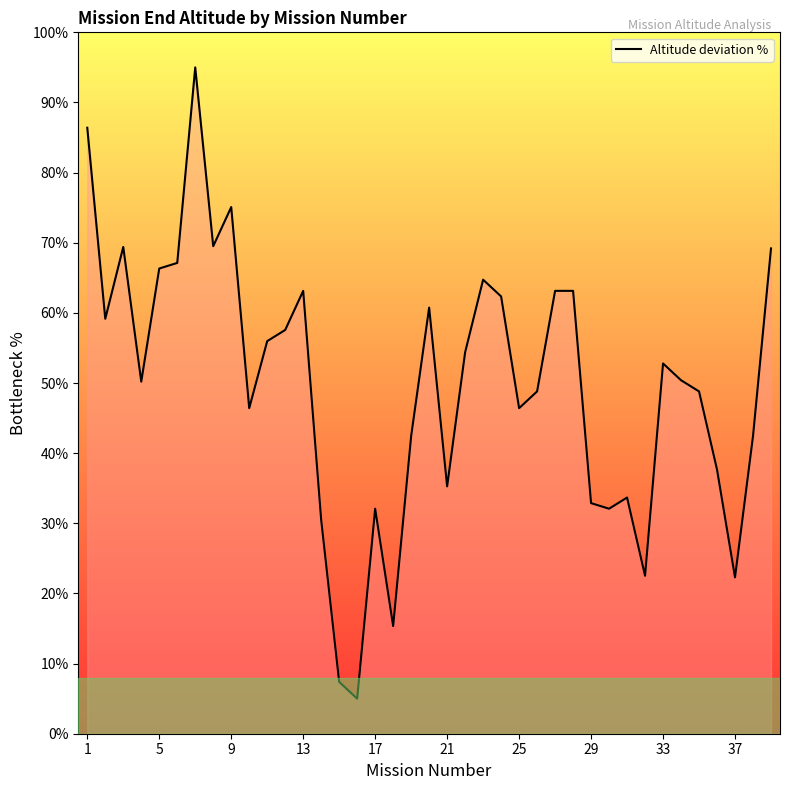

What is the smallest value displayed?

5.0